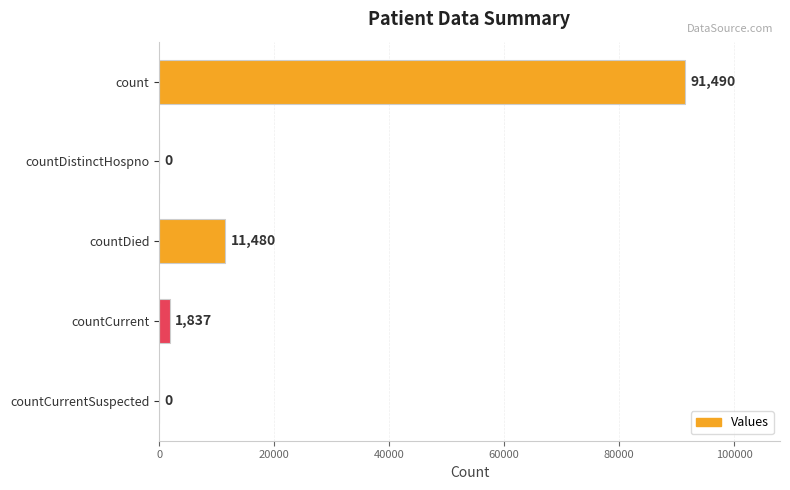

Reading top to bottom, list all the values displayed in this chart.

count=91490	countDistinctHospno=0	countDied=11480	countCurrent=1837	countCurrentSuspected=0